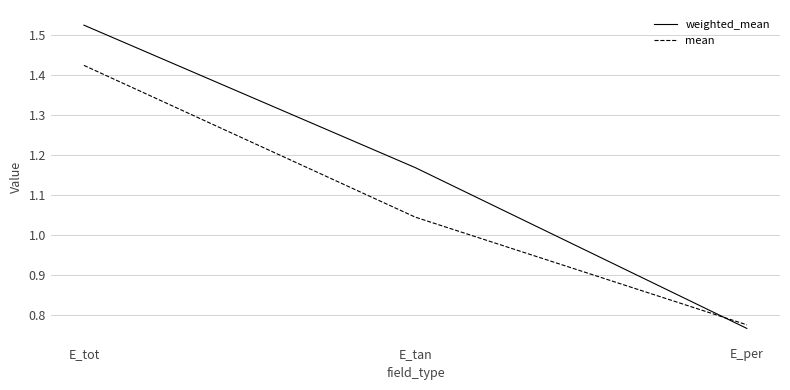

What position from the right is E_tan?

2